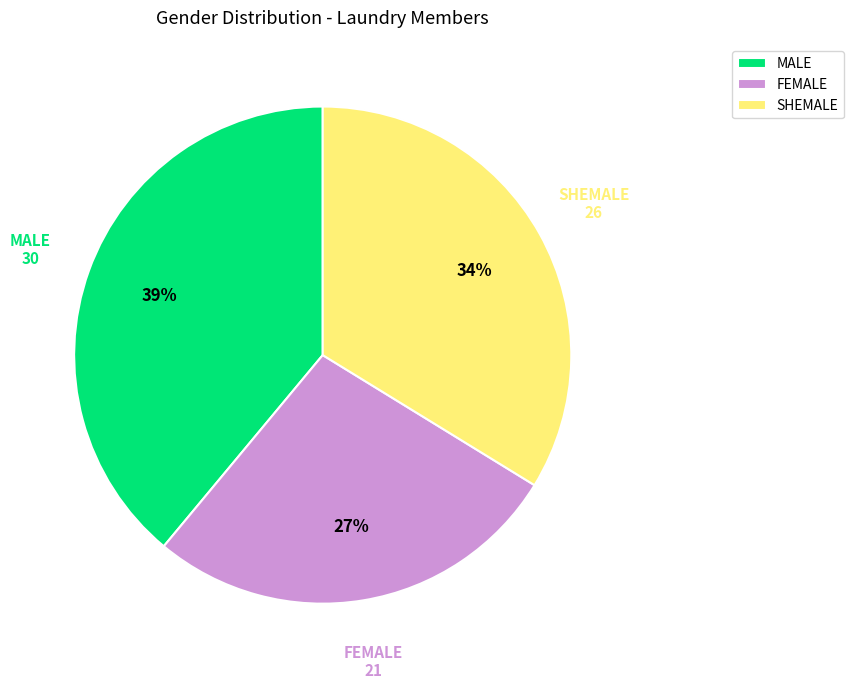

Does MALE account for over 50% of the chart?

No